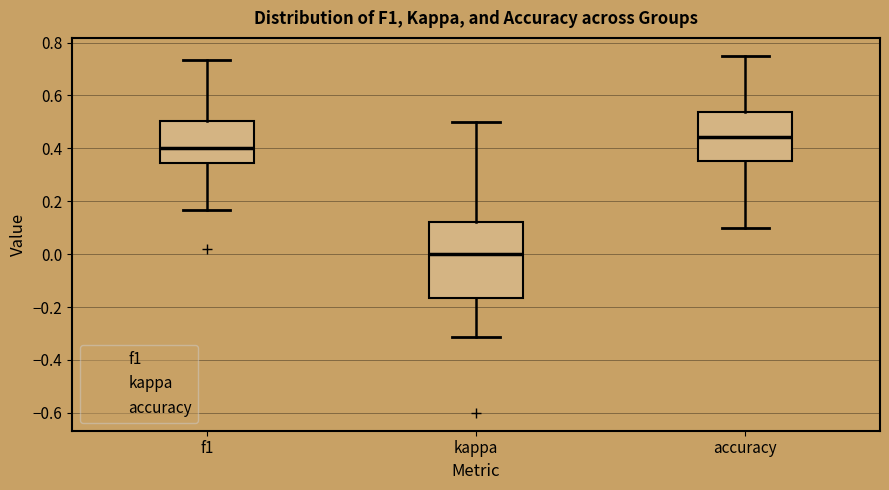

Where does the median line of the box for f1 sit on the y-axis? The values are not printed on the chart, so give them approximately, as read against the axis.

0.40